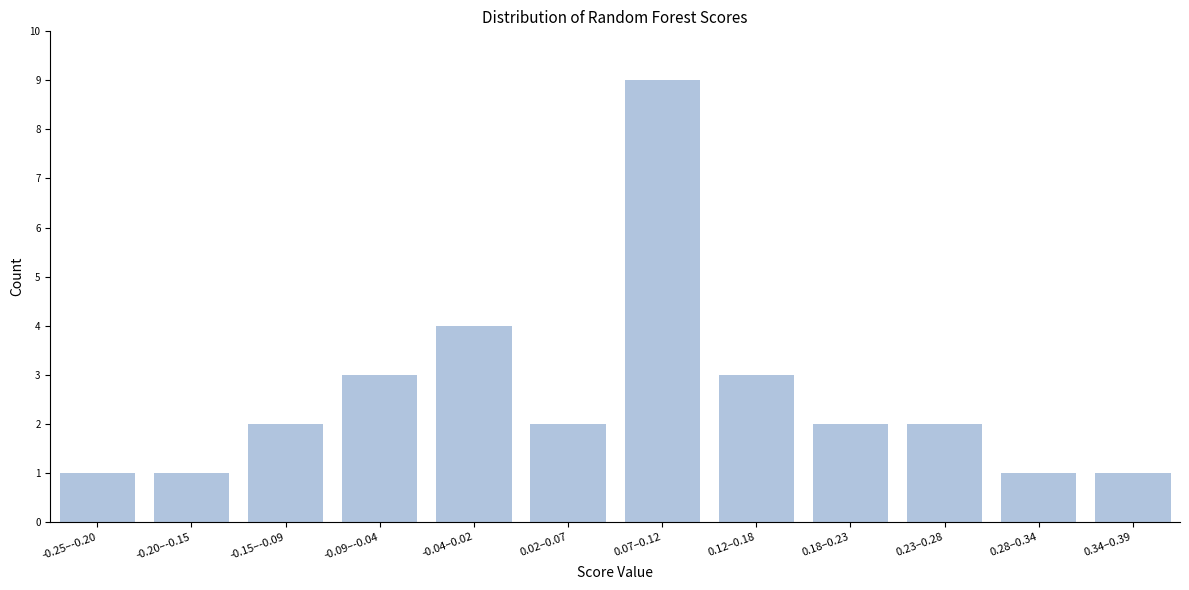

Reading left to right, transcribe all the data shown in this chart.

-0.25–-0.20=1	-0.20–-0.15=1	-0.15–-0.09=2	-0.09–-0.04=3	-0.04–0.02=4	0.02–0.07=2	0.07–0.12=9	0.12–0.18=3	0.18–0.23=2	0.23–0.28=2	0.28–0.34=1	0.34–0.39=1